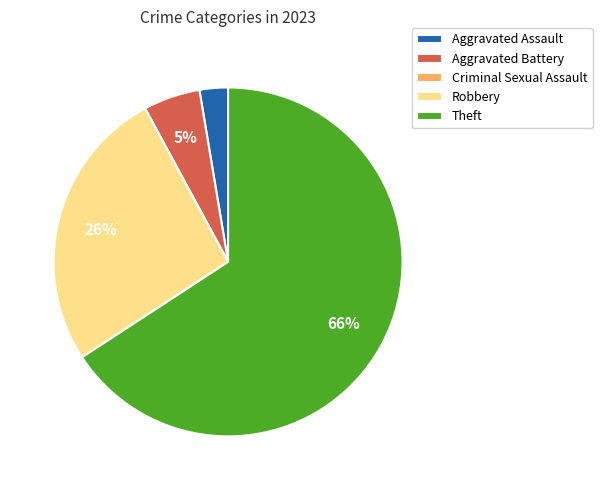

What is the ratio of the value at Robbery to the value at Theft?

0.4